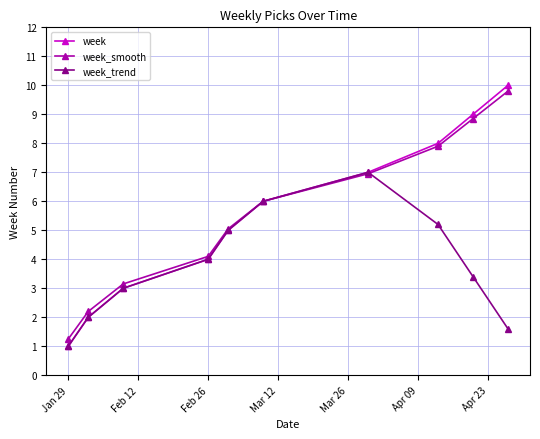

What is the value of the week point at the 3rd from the left?

3.0